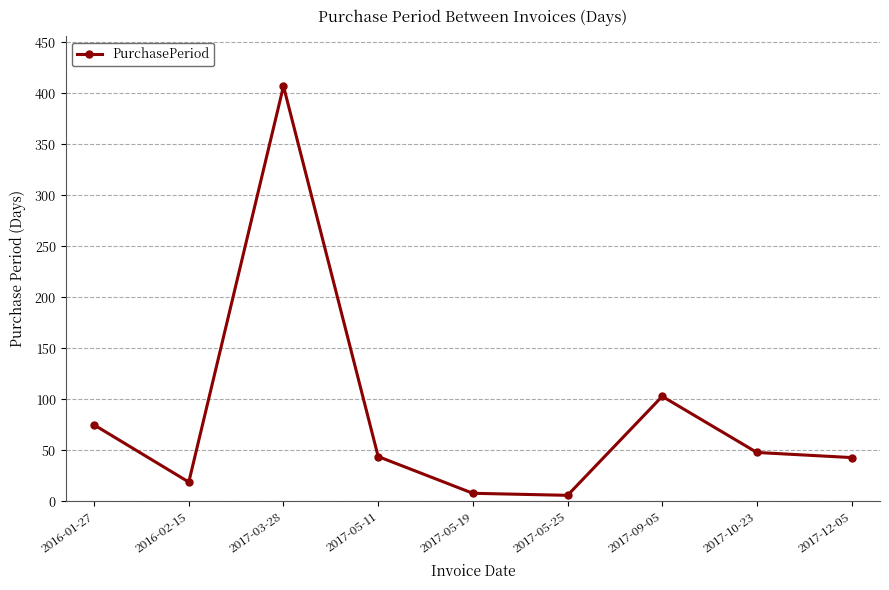

What is the difference between the maximum and minimum values?

401